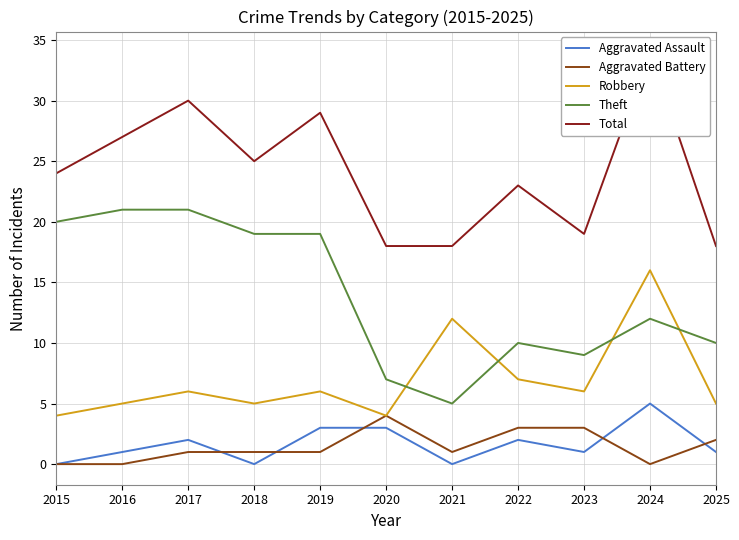

What is the spread (max minus min) of values at 2022?

21